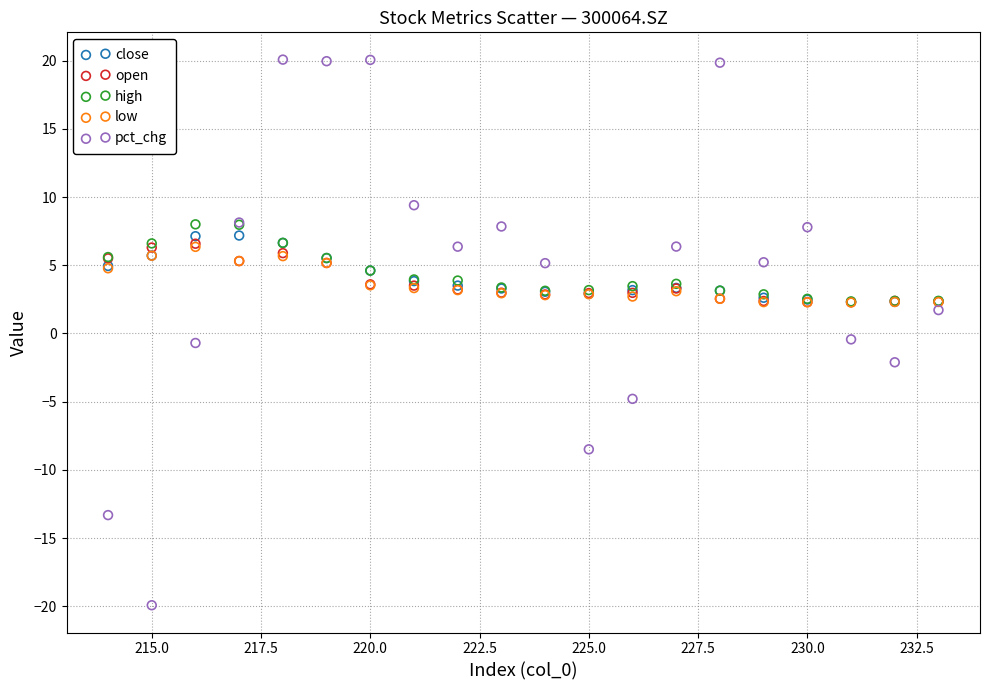

What are all the series names shown in the legend?

close, open, high, low, pct_chg